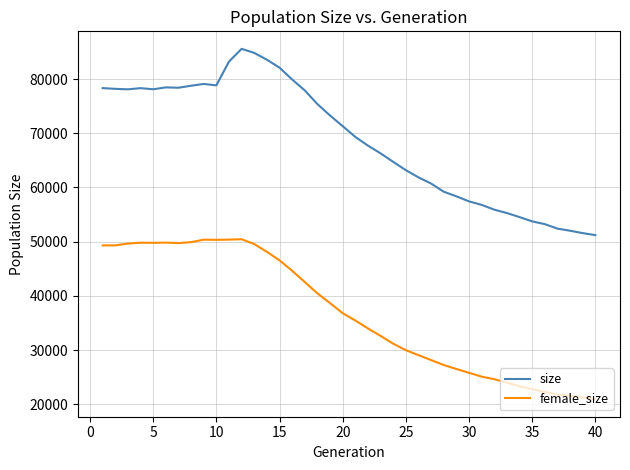

True or false: female_size and size intersect in this chart.

False